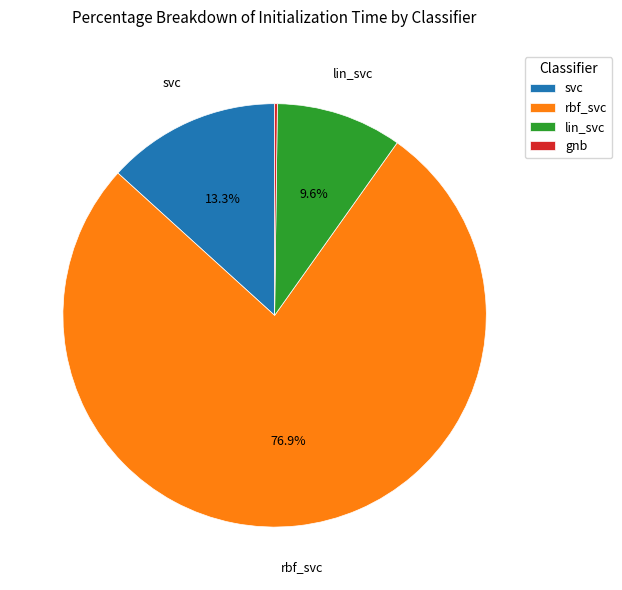

Which category accounts for the majority?

rbf_svc